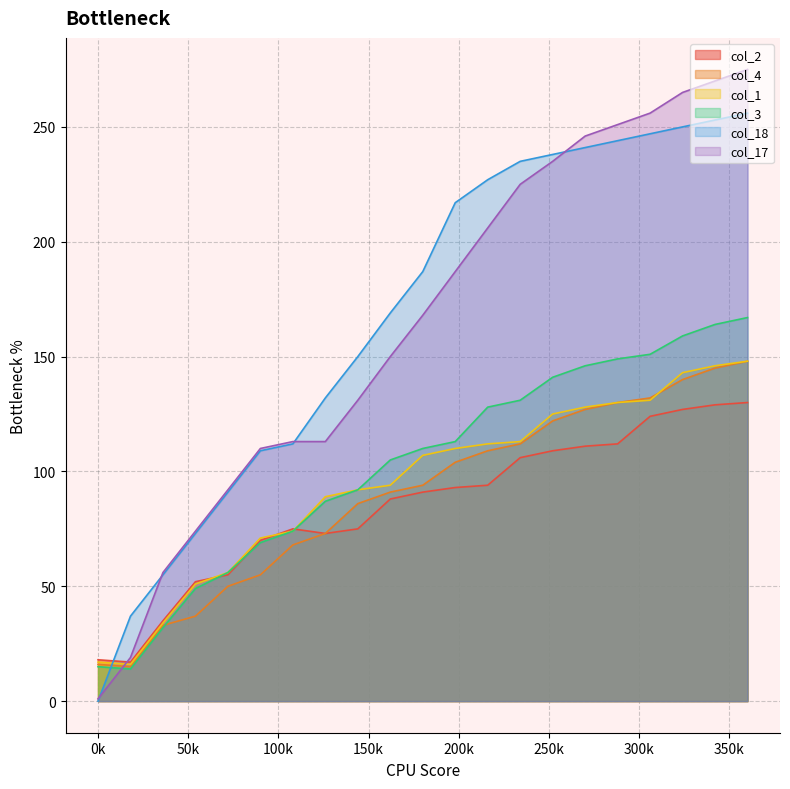

True or false: col_3 has more than 0 interior local peaks.

False